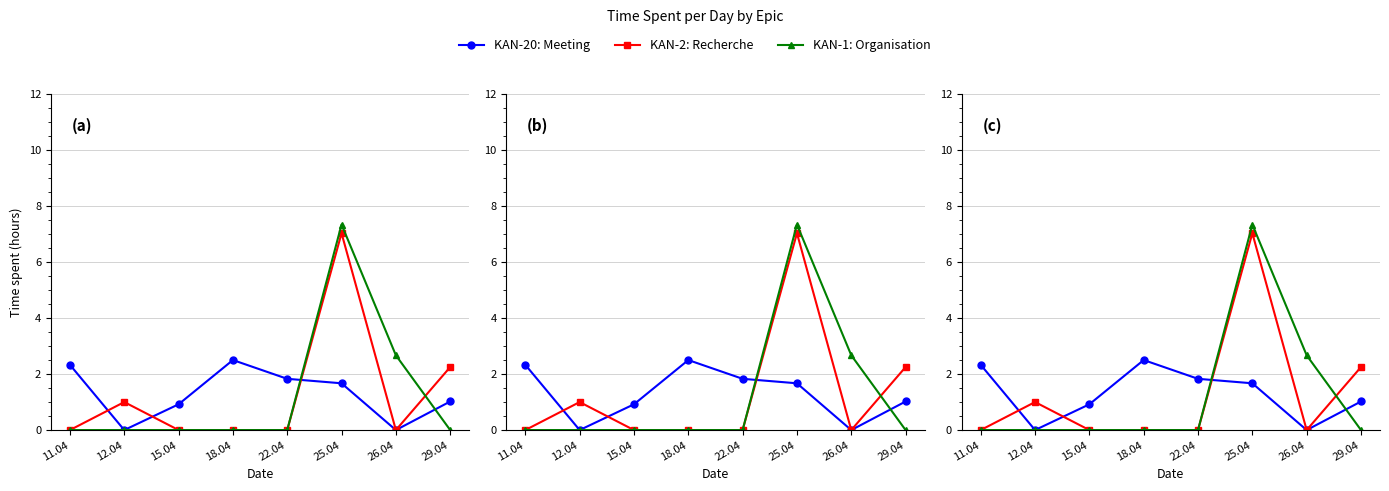

How many intersections are there between KAN-1: Organisation and KAN-2: Recherche?

1